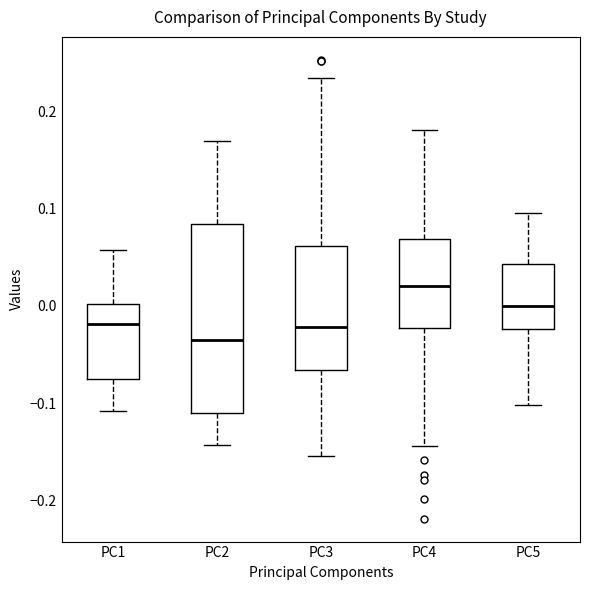

Which box is the tallest, from its lower edge to its upper edge?

PC2